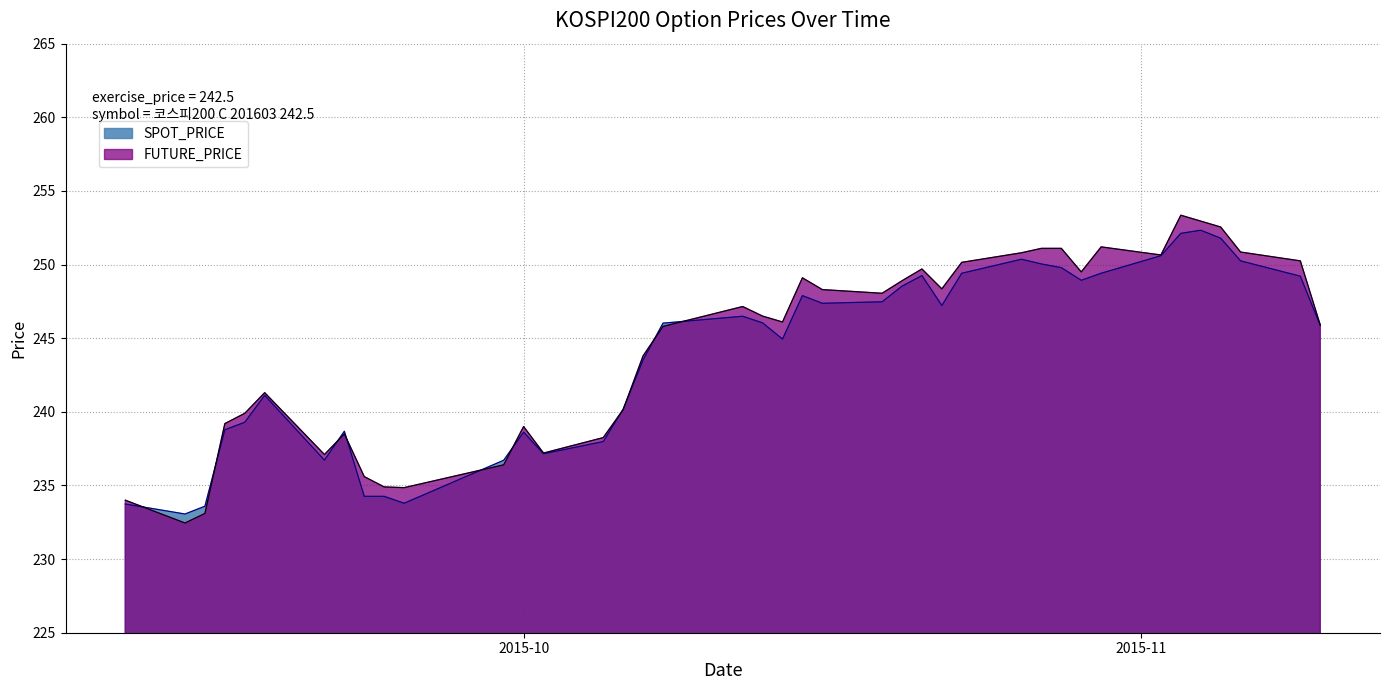

Which has a higher value, 2015-09-11 or 2015-09-22?

2015-09-22